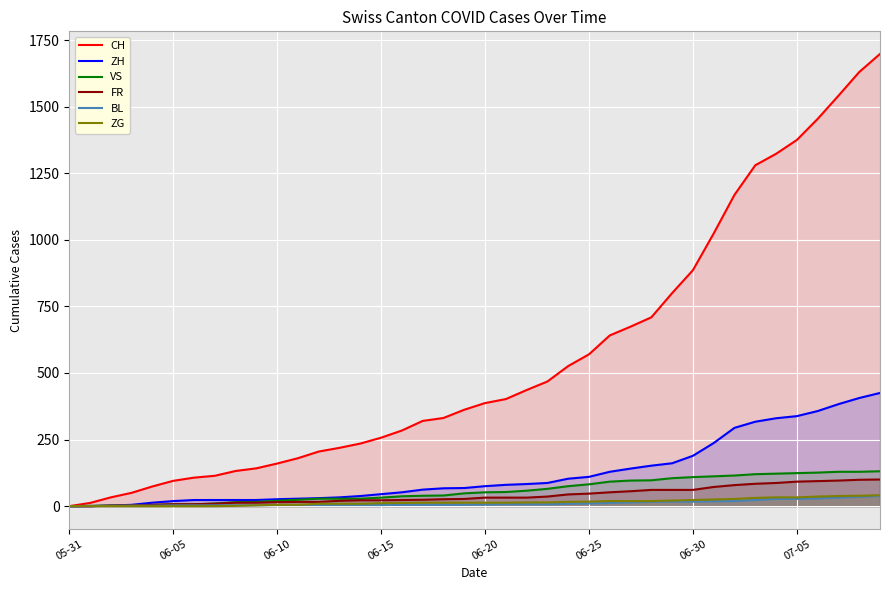

Which series has the largest total across all categories?

CH